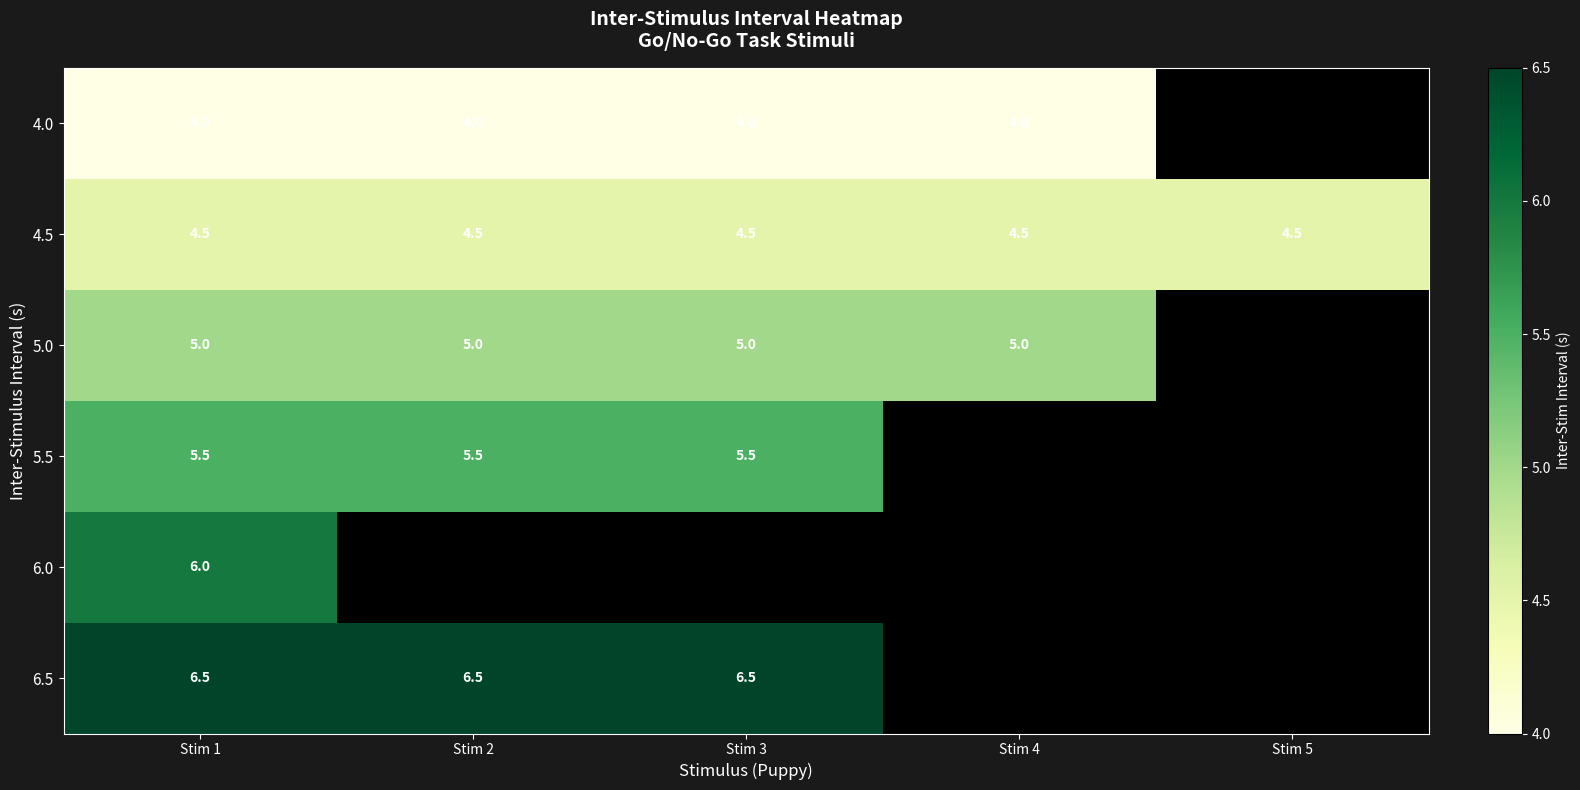

The value of 4.0 at Stim 4 is 4.0. True or false?

True